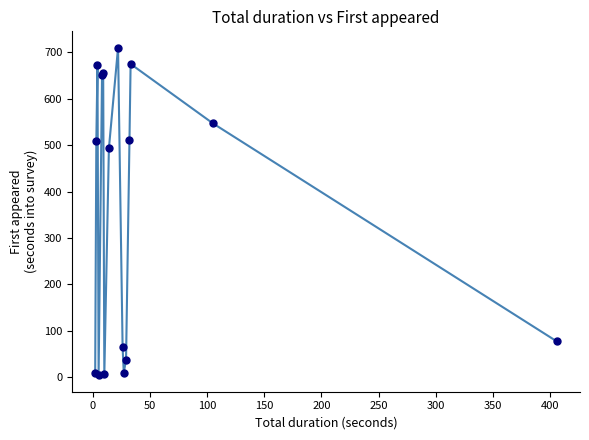

What is the greatest value displayed?

710